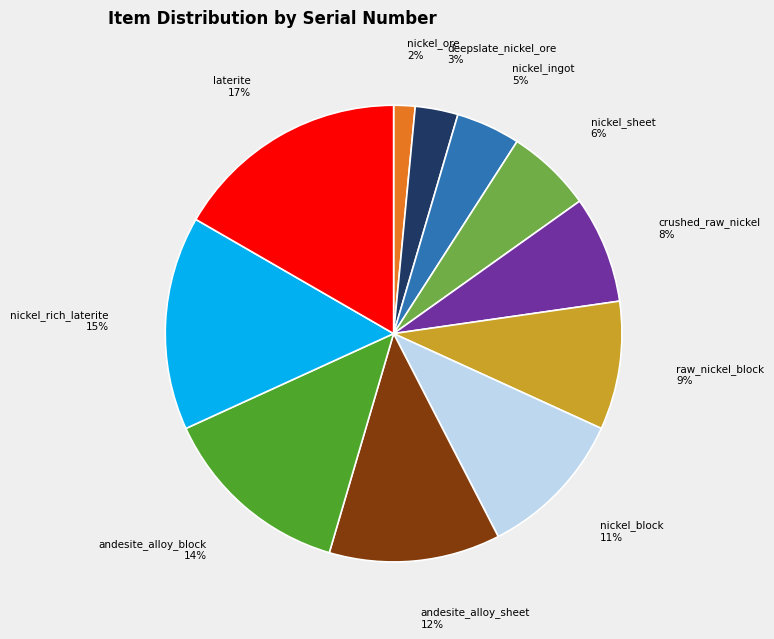

Does any single category account for the majority?

No